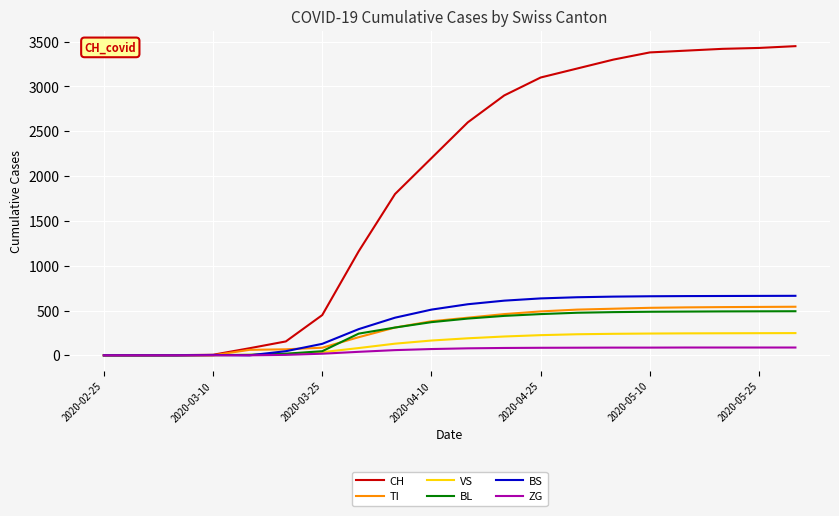

What is the greatest value displayed?

3450